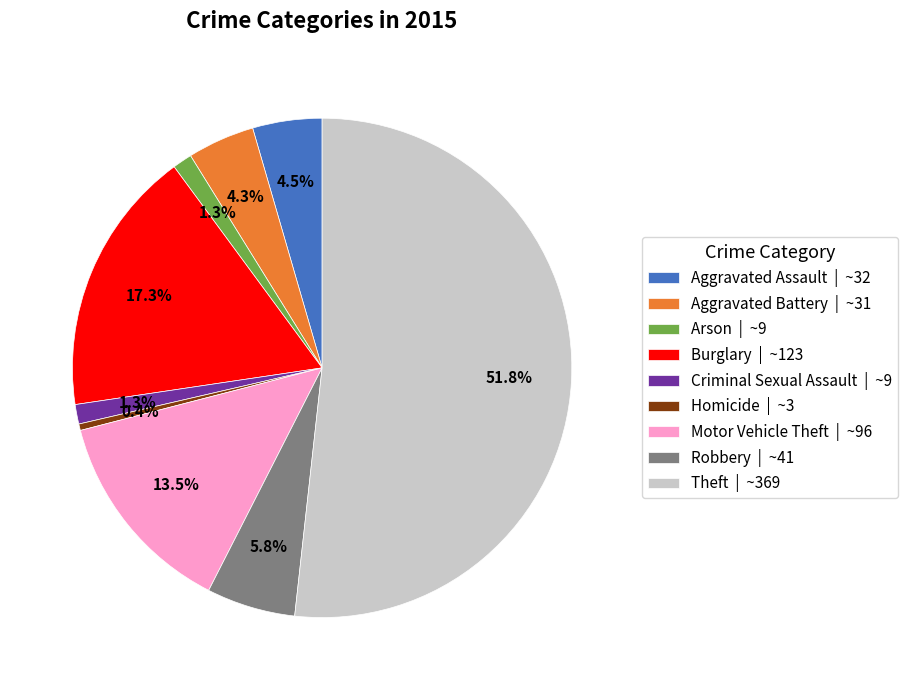

Is it true that Aggravated Battery is 4% of the pie?

True